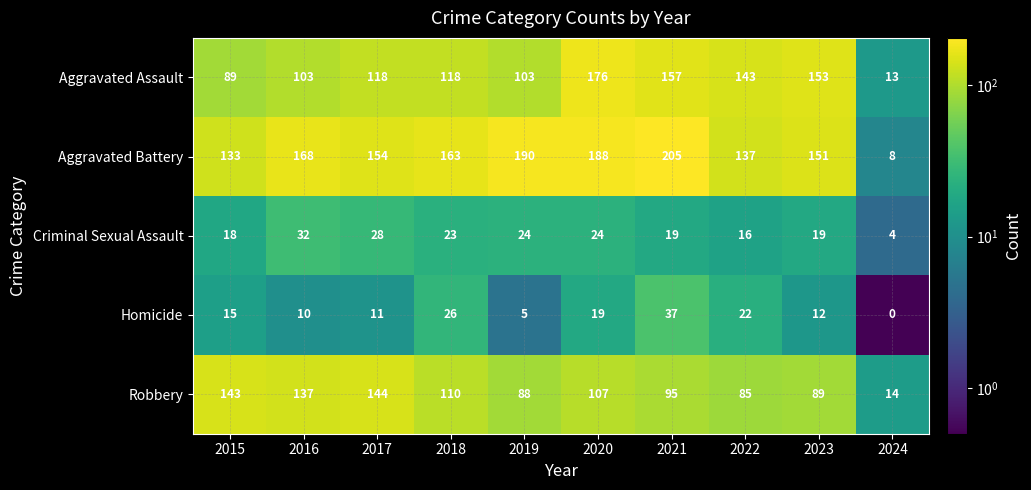

At which label is Aggravated Assault closest to 94?

2015